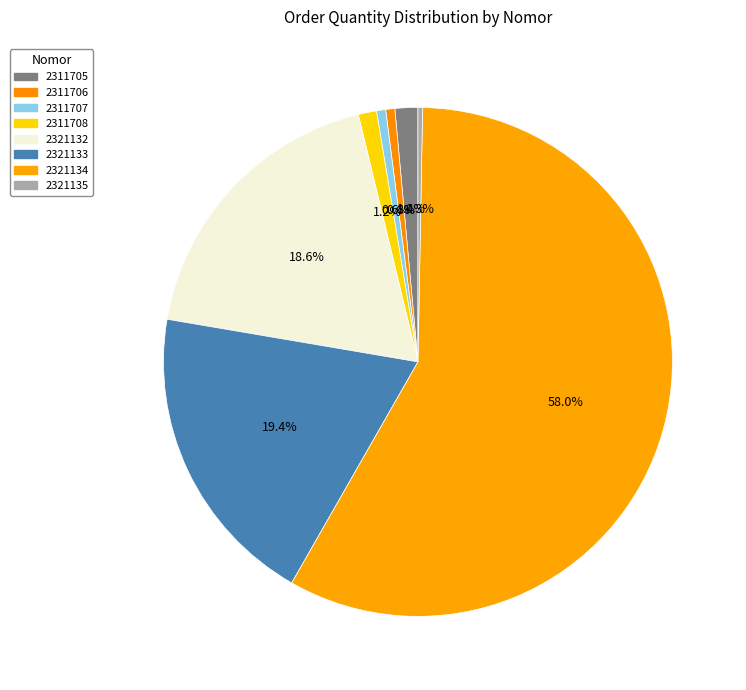

How many slices are in this pie chart?

8